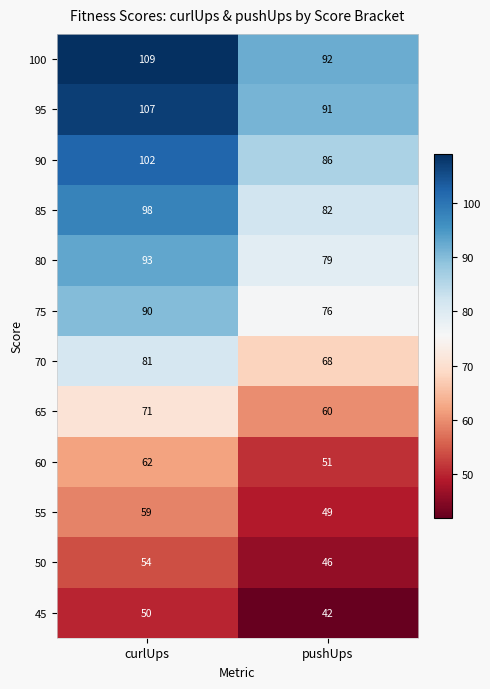

What is the approximate value of 80 at curlUps?

93